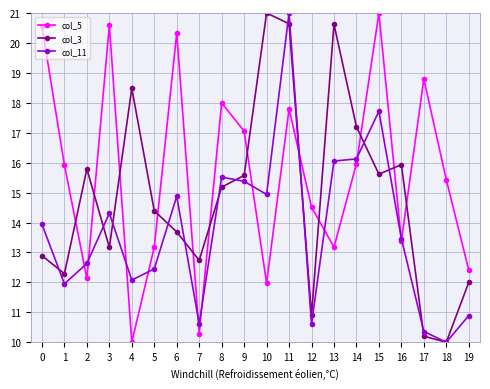

Between 13 and 15, which series saw the biggest shift?

col_5